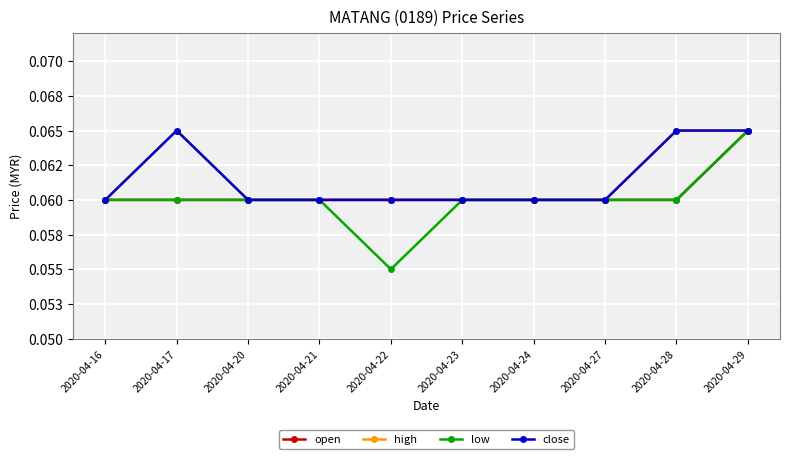

At which label does low reach its peak?

2020-04-29